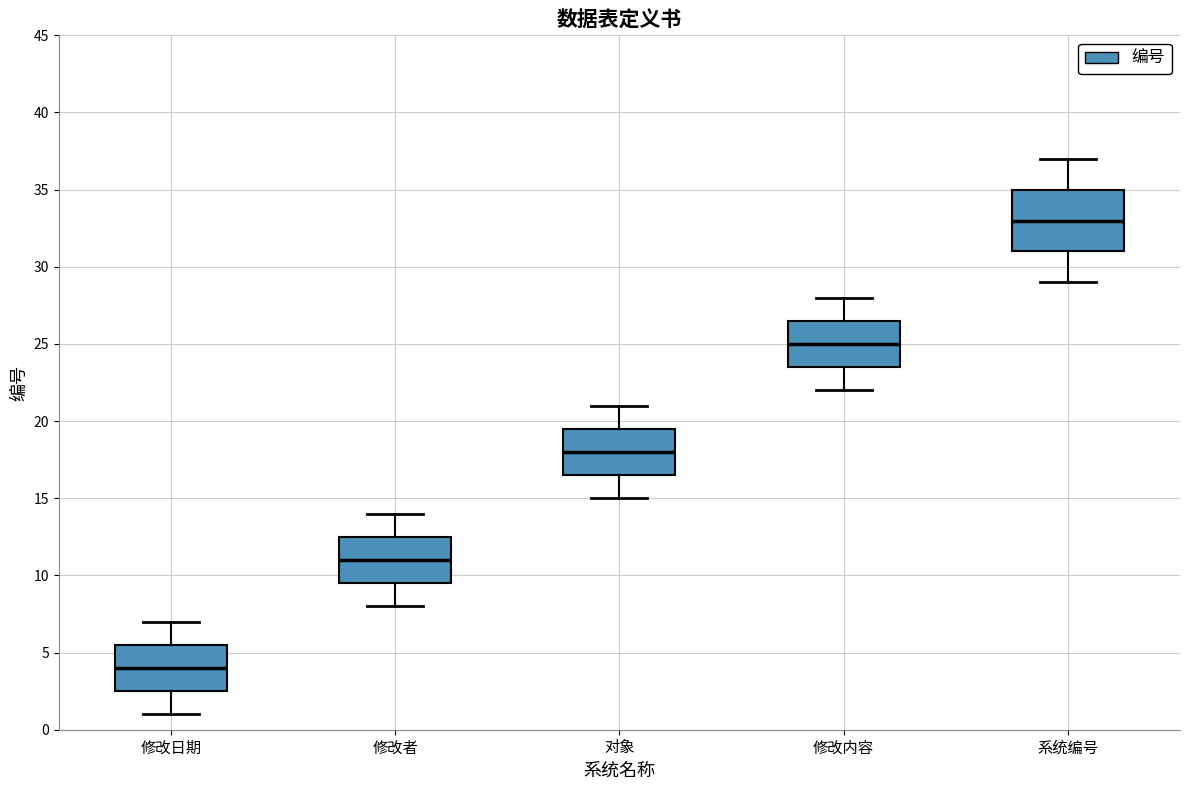

Where does the lower whisker of the box for 修改日期 end on the y-axis? The values are not printed on the chart, so give them approximately, as read against the axis.

1.0